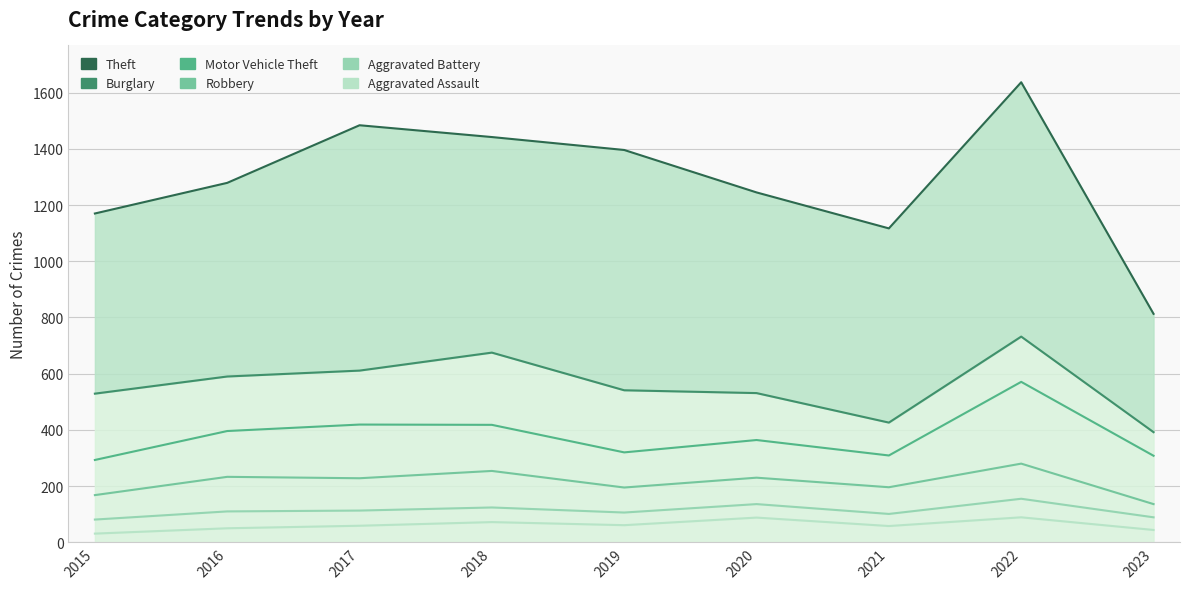

Which series has the largest total across all categories?

Theft